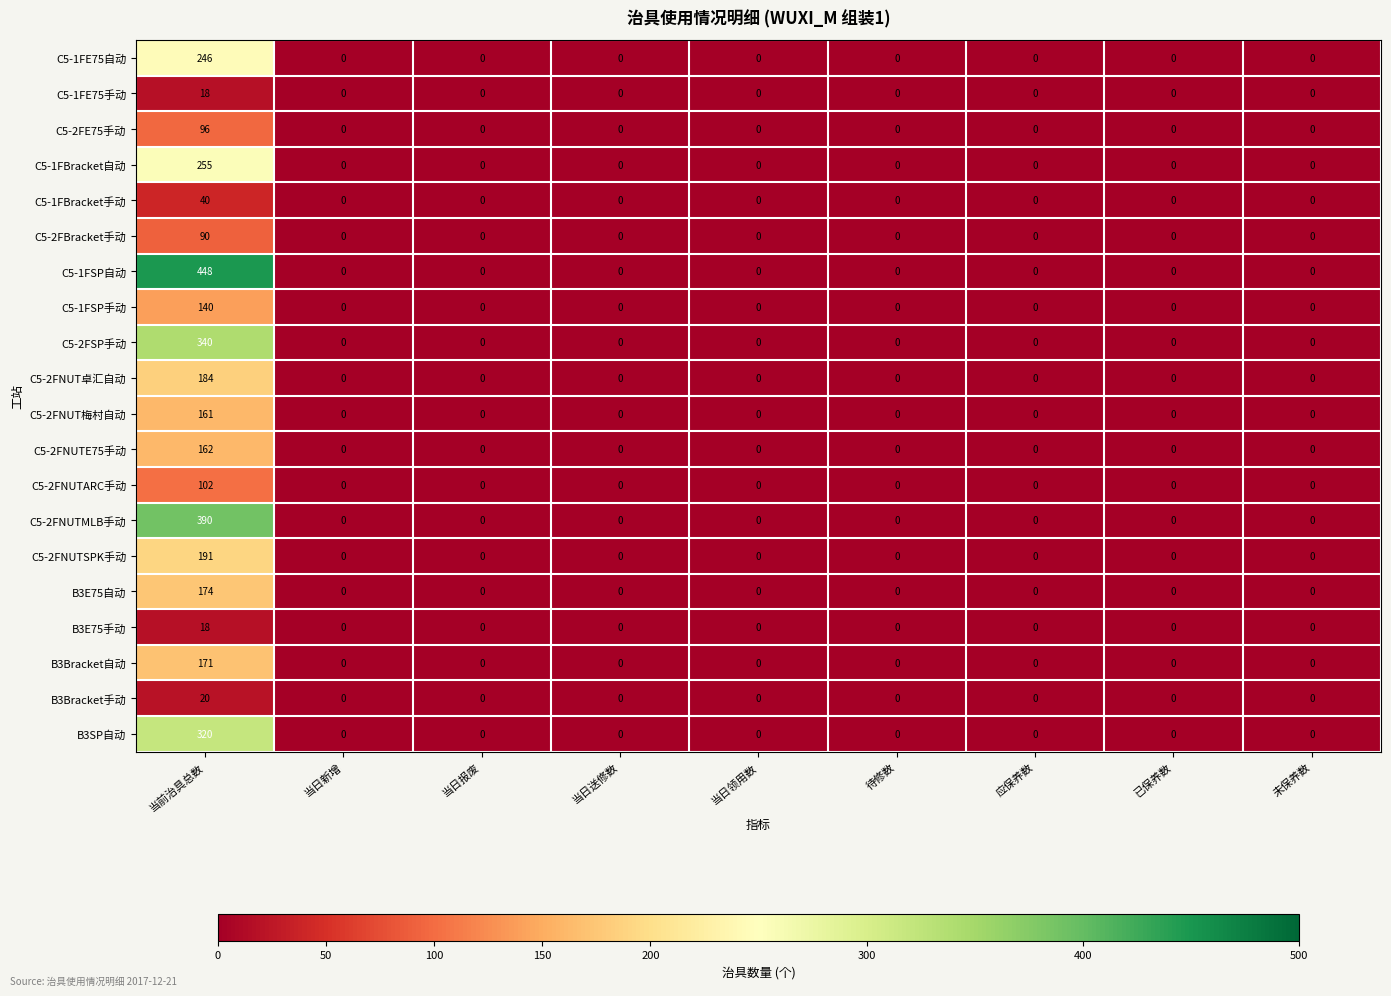

What is the difference between the C5-1FSP自动 values at 当前治具总数 and 当日送修数?

448